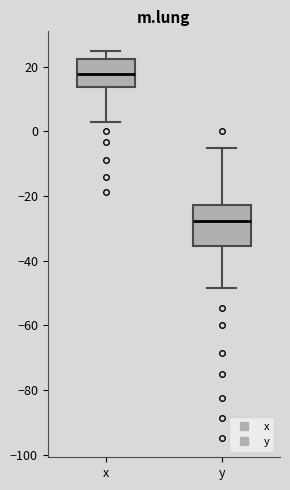

Comparing the boxes themselves (not the whiskers), which one is the tallest?

y